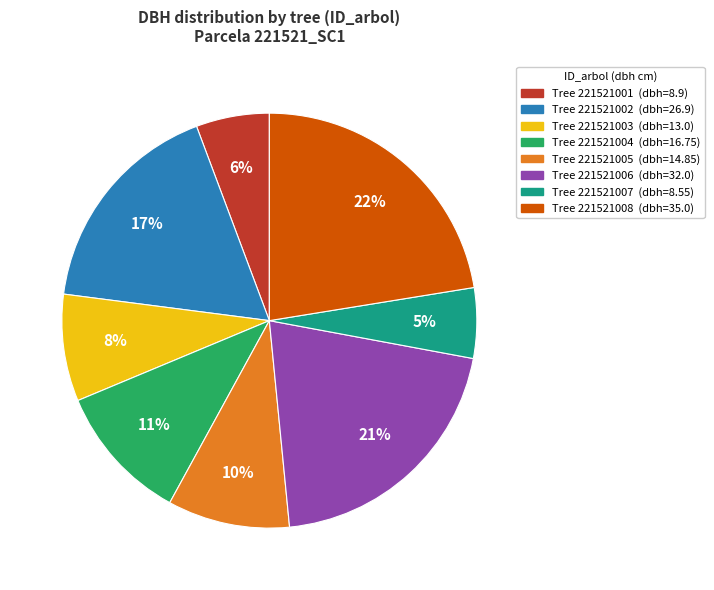

To the nearest percent, what is the difference between the largest and smallest slice percentages?

17%